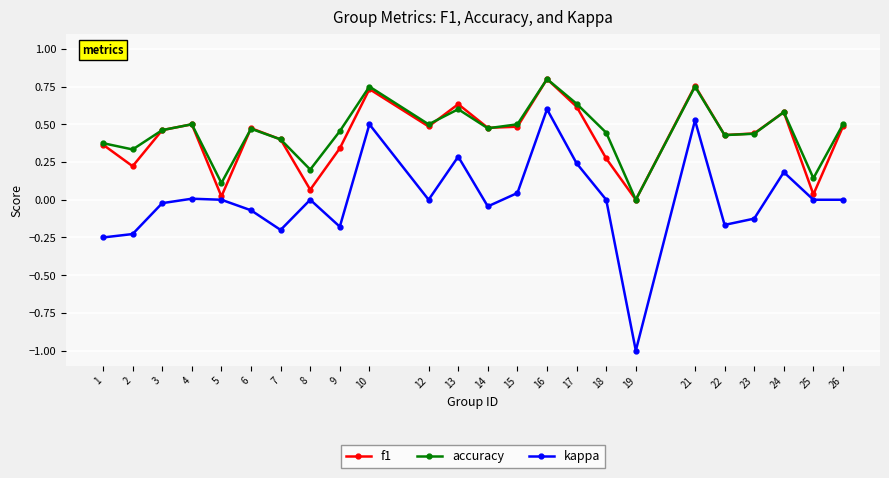

At 18, list the series in order from largest to smallest.

accuracy, f1, kappa